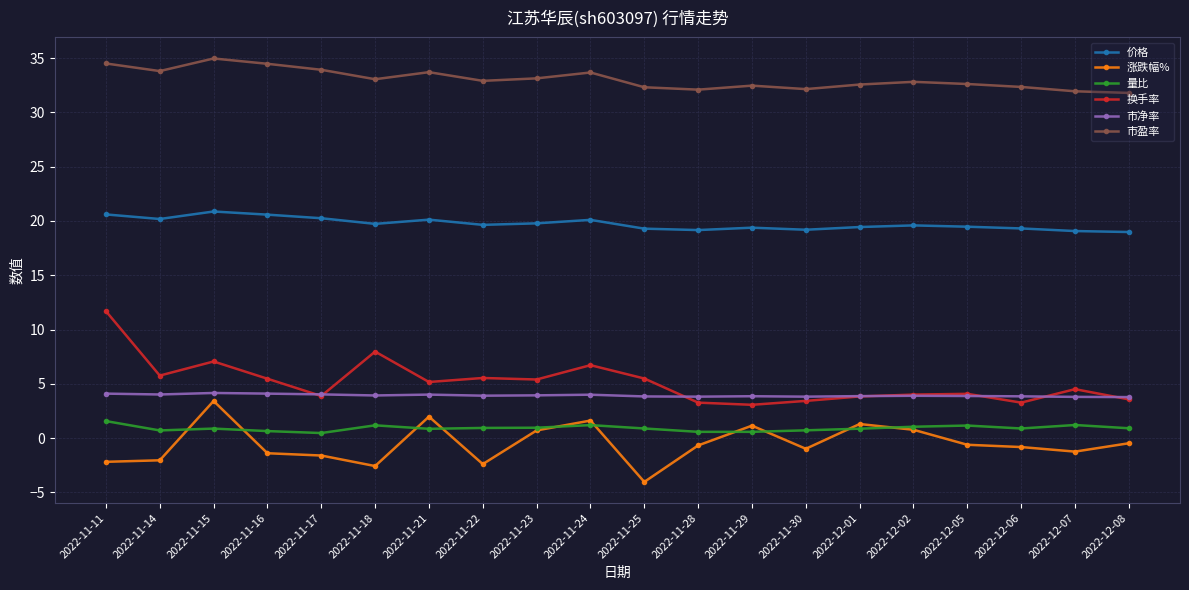

At how many categories does at least one series exceed 28?

20